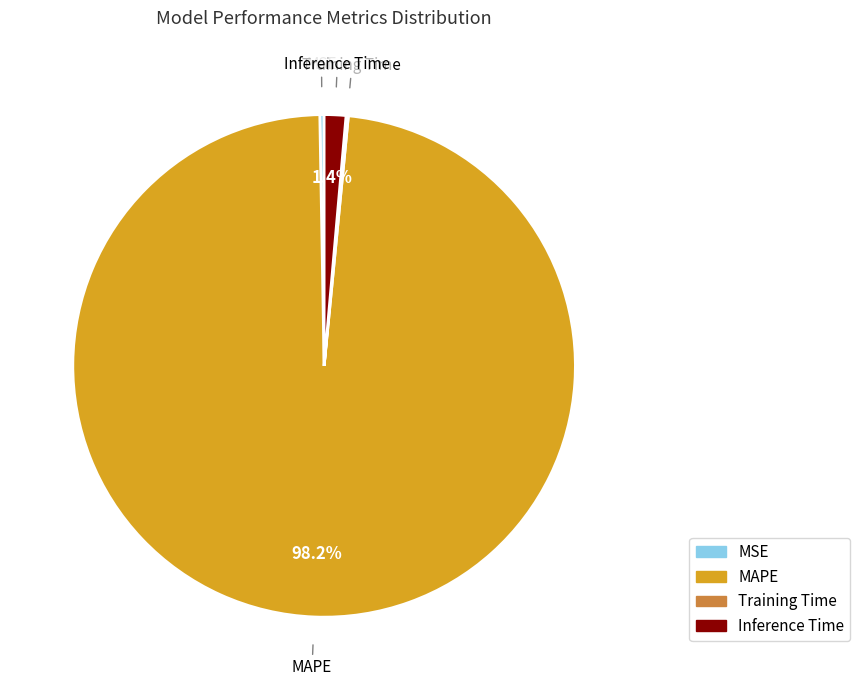

Which has a higher value, Inference Time or MAPE?

MAPE